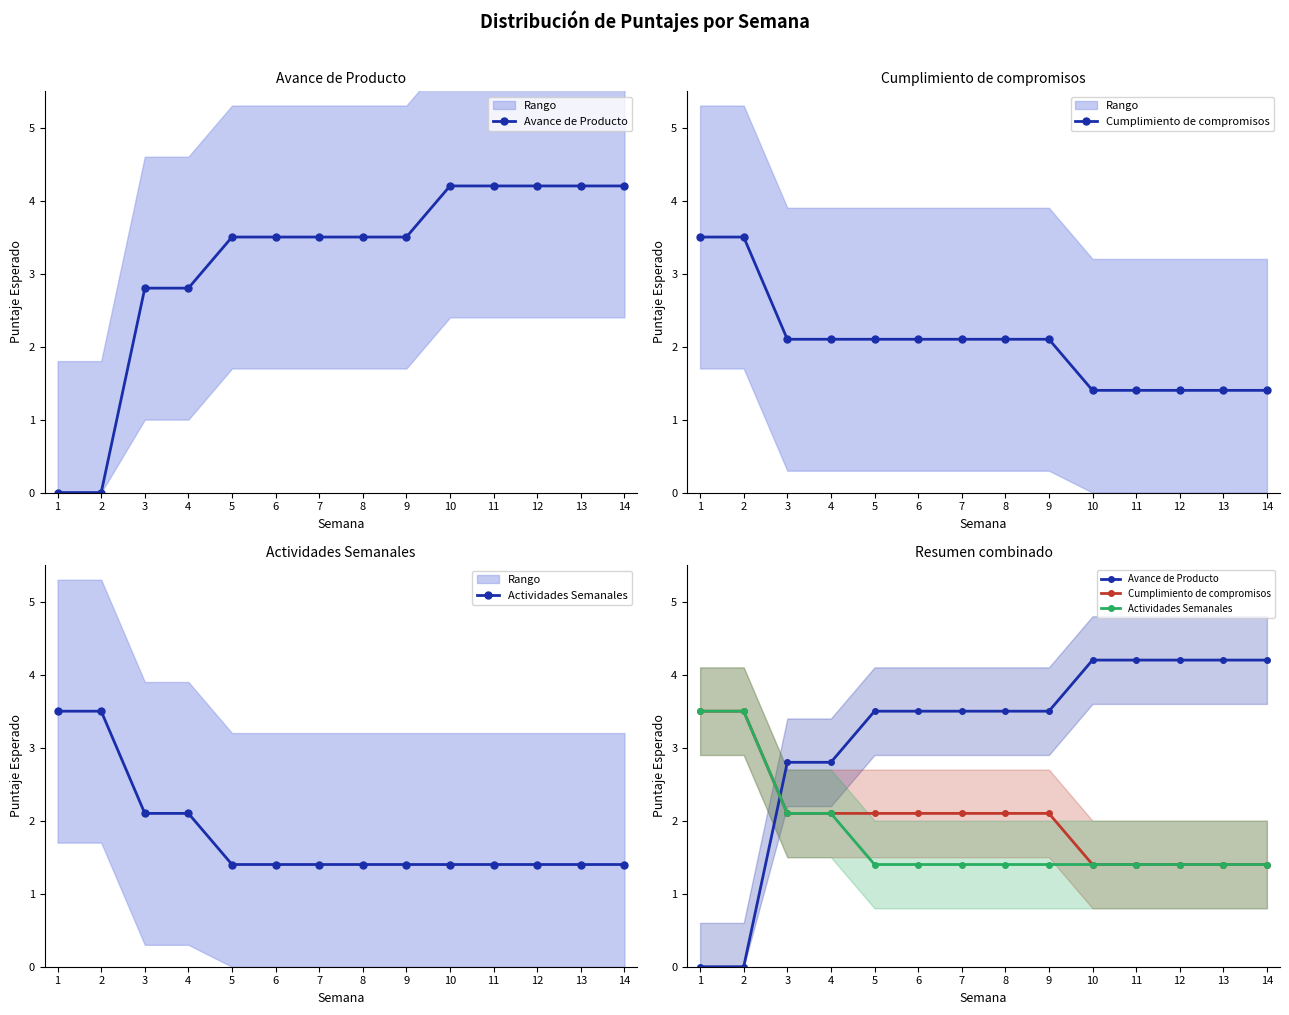

Is it true that Cumplimiento de compromisos equals 2.1 at 3?

True